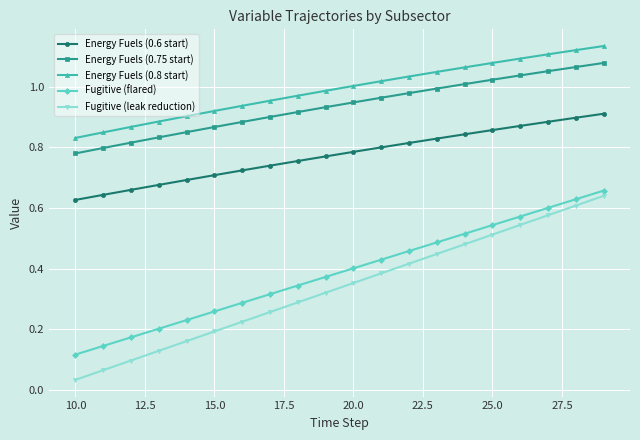

Which series has the largest range (max minus min)?

Fugitive (leak reduction)